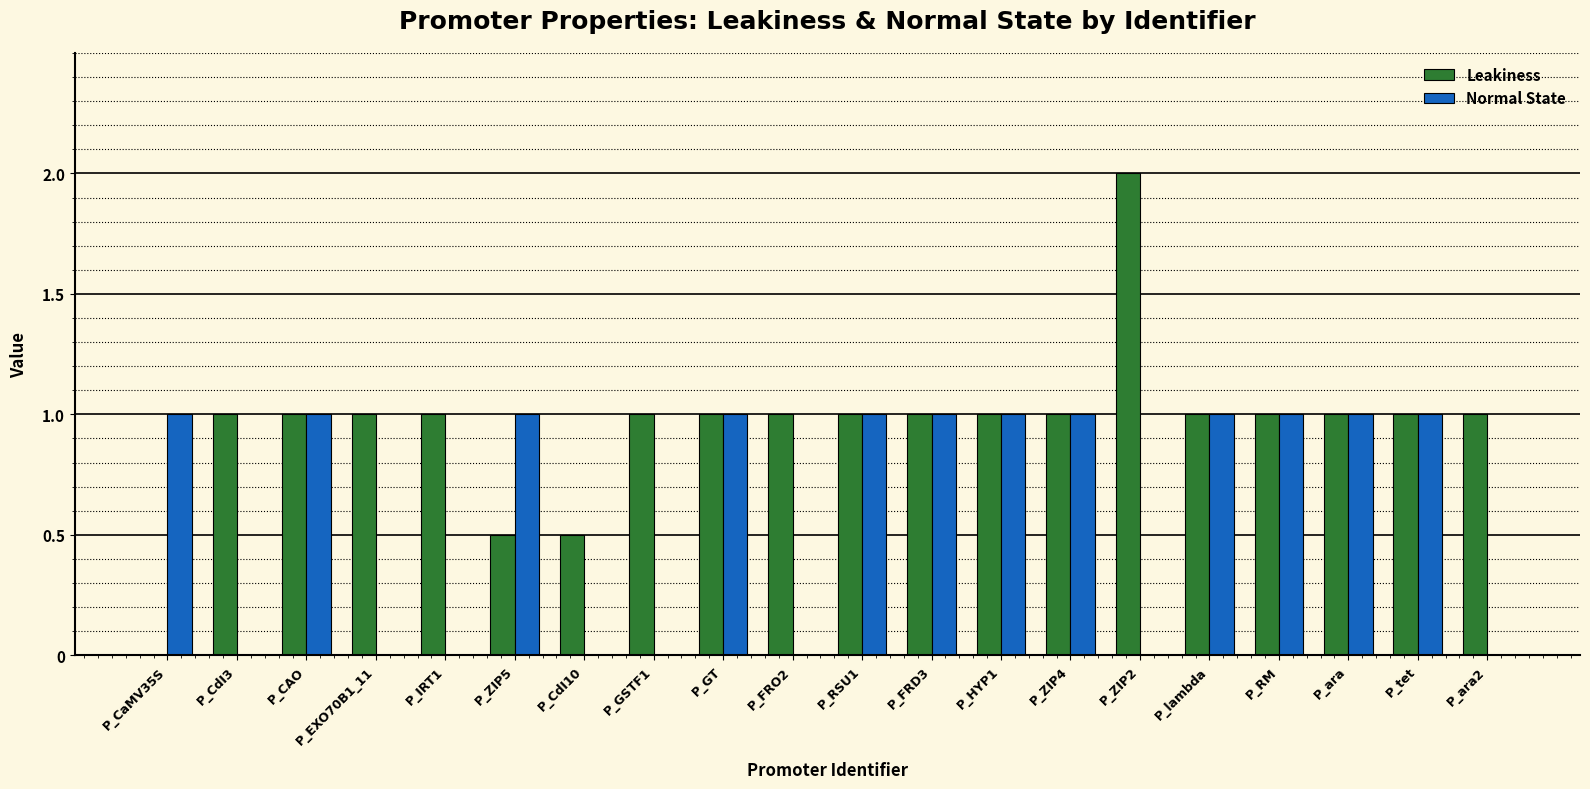

The value of Leakiness at P_CdI10 is 0.5. True or false?

True